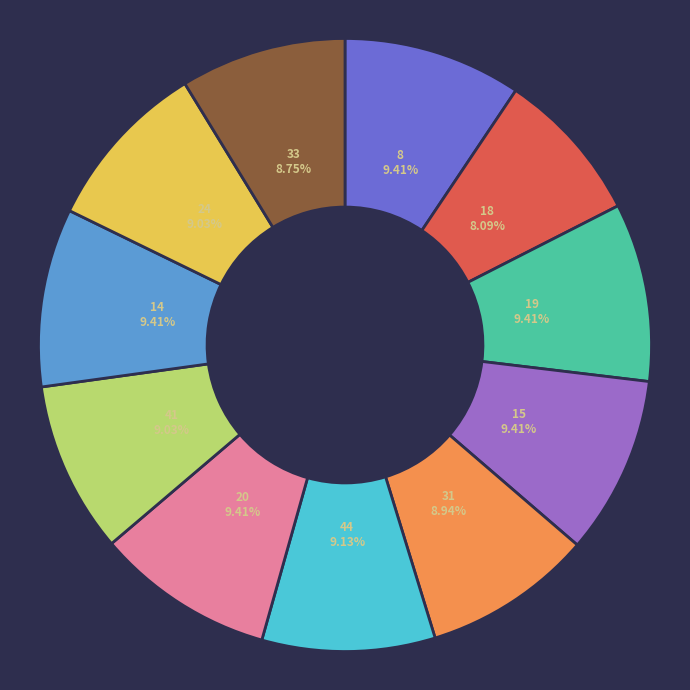

Does any single category account for the majority?

No